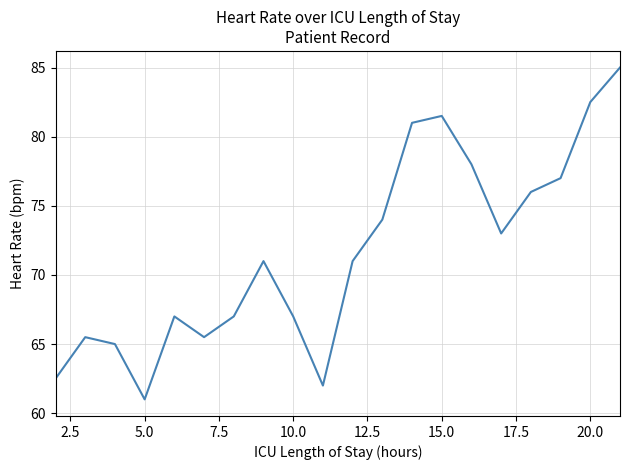

Reading right to left, list all the values displayed in this chart.

85.0	82.5	77.0	76.0	73.0	78.0	81.5	81.0	74.0	71.0	62.0	67.0	71.0	67.0	65.5	67.0	61.0	65.0	65.5	62.5